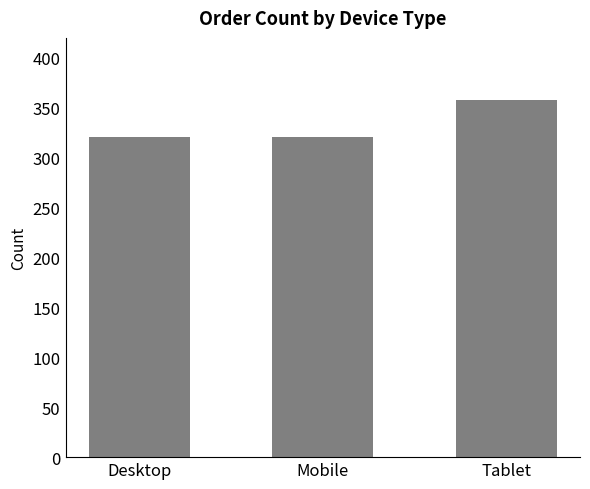

What value does the data have at Tablet?

358